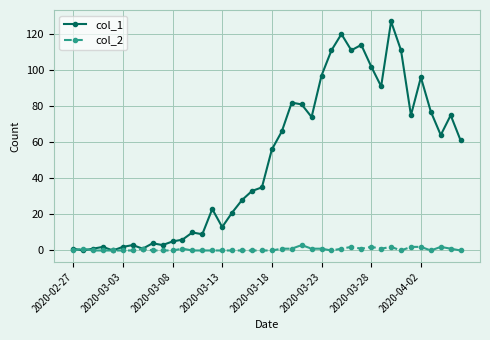

True or false: col_2 has more than 2 points higher than both neighbors.

True